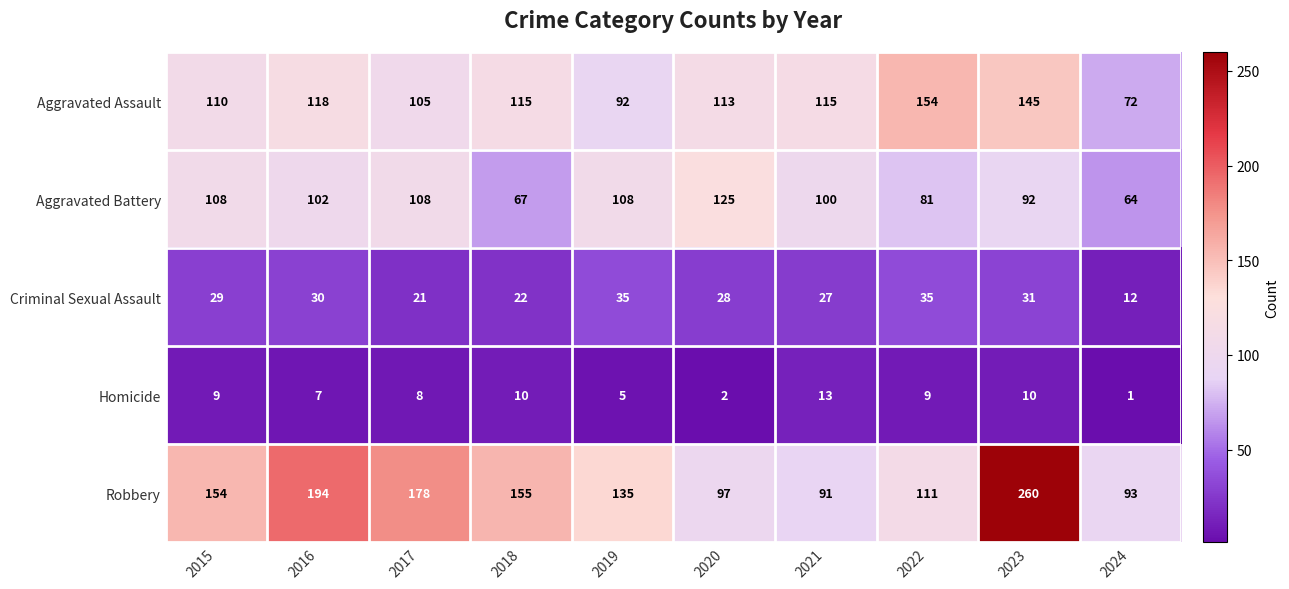

At which category does the chart reach its peak across all series?

2023